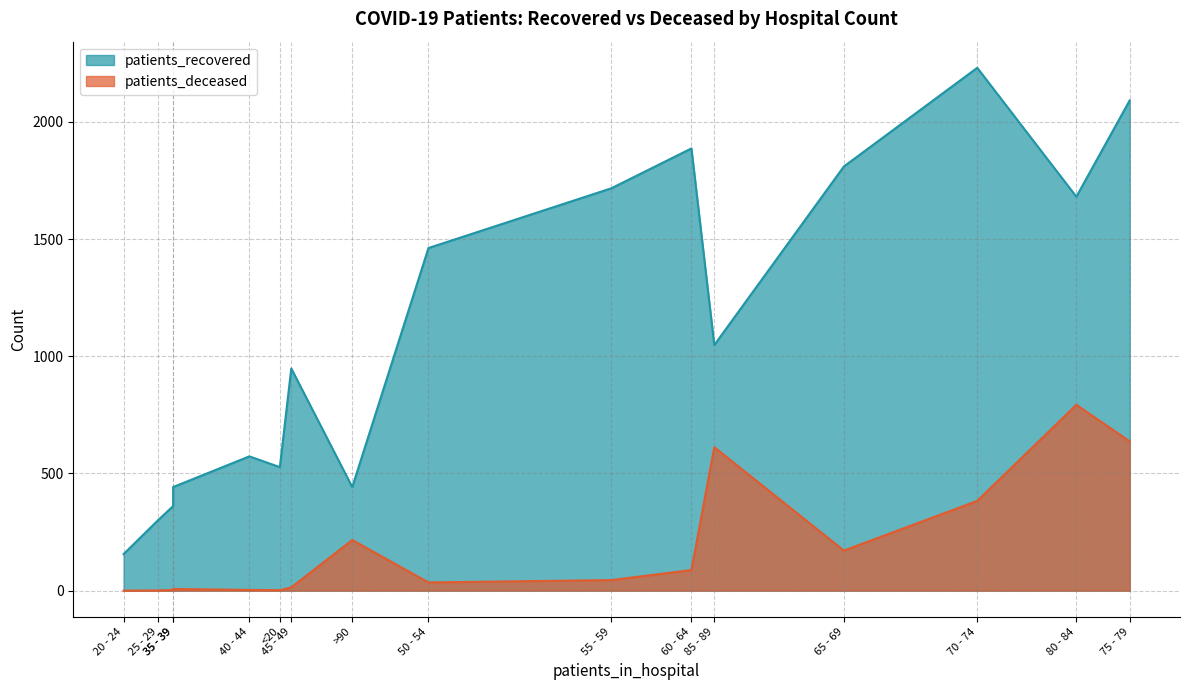

Which series has the widest spread of values?

patients_recovered